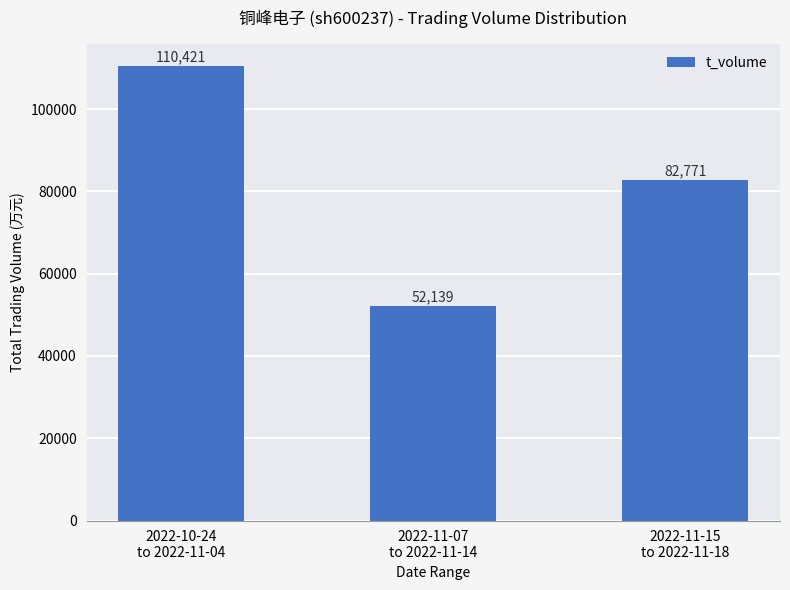

What is the change in value from 2022-10-24
to 2022-11-04 to 2022-11-15
to 2022-11-18?

-27650